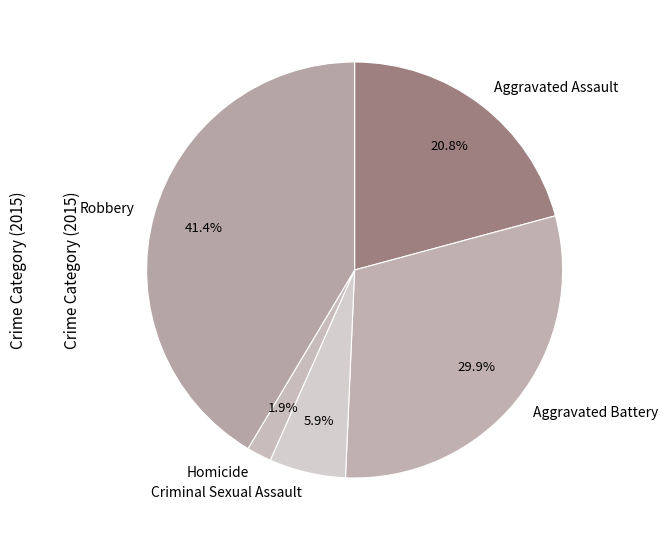

Does any single category account for the majority?

No